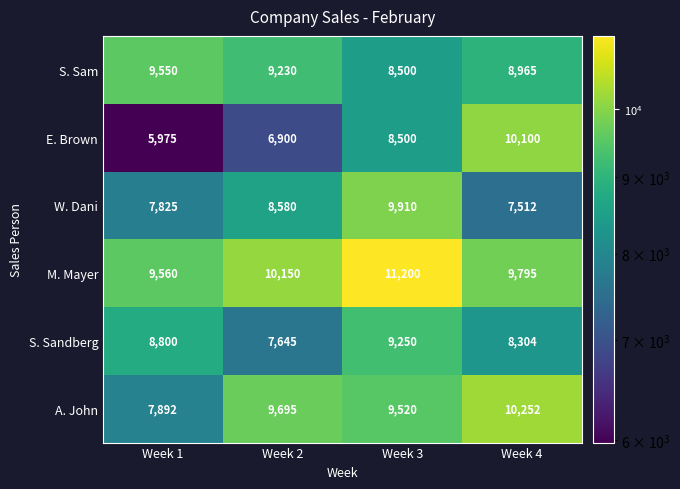

Which series has the largest total across all categories?

M. Mayer